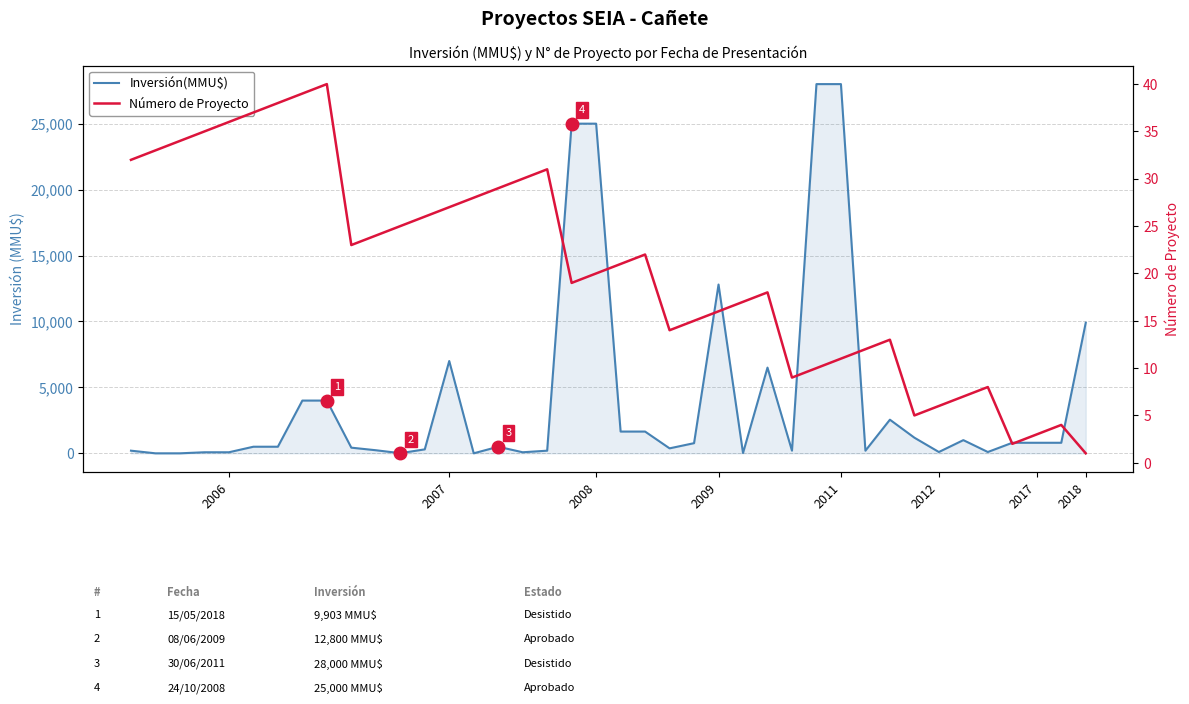

List the series in order of their peak value, highest first.

Inversión(MMU$), Número de Proyecto